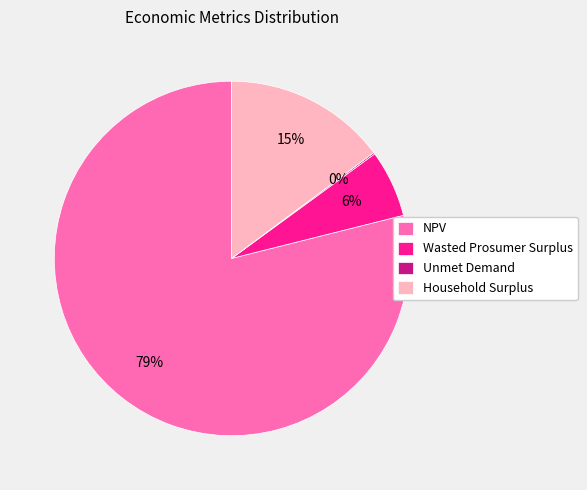

To the nearest percent, what is the difference between the largest and smallest slice percentages?

79%